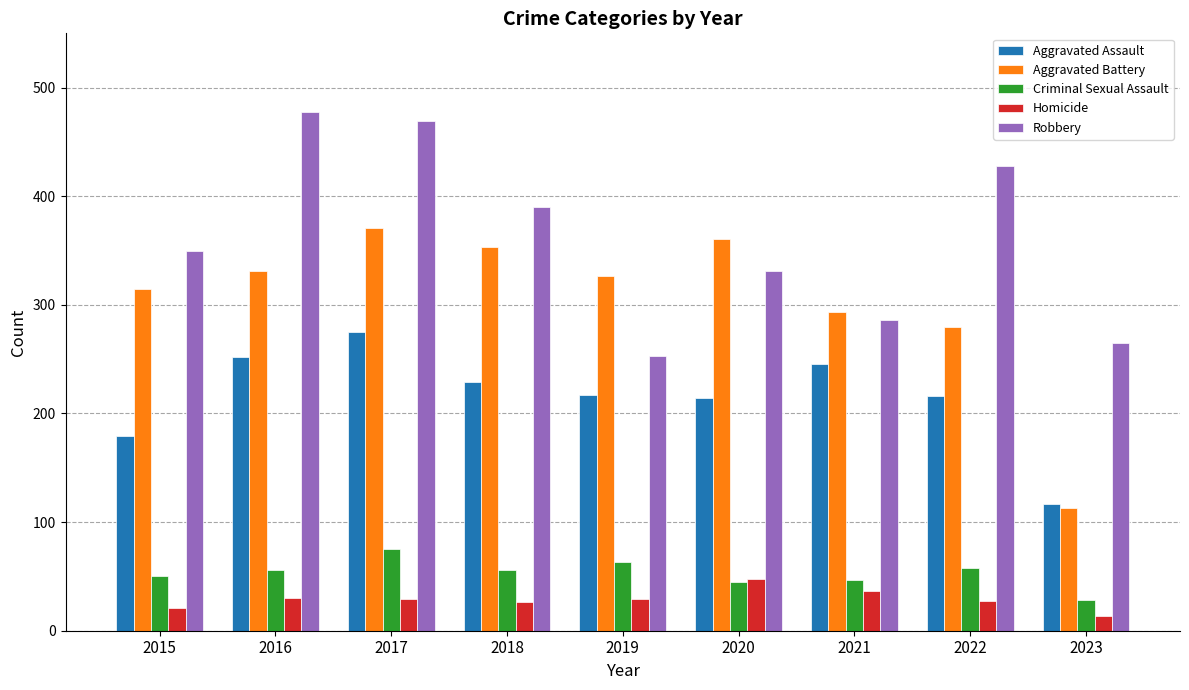

Read the Robbery value at 2019.

253